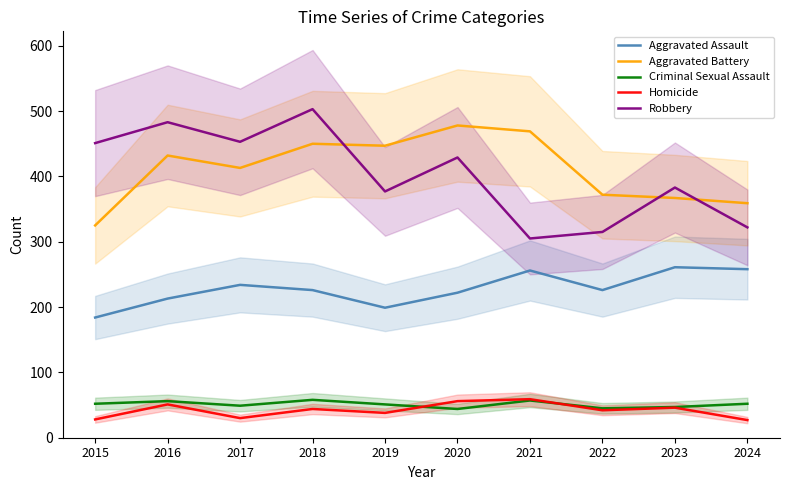

What is the difference between the second highest and minimum values in the Homicide series?

29